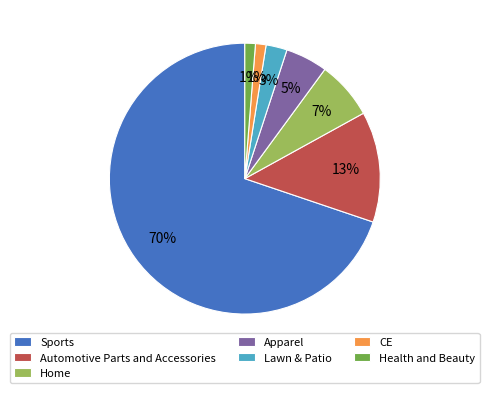

Which category has the biggest portion of the pie?

Sports